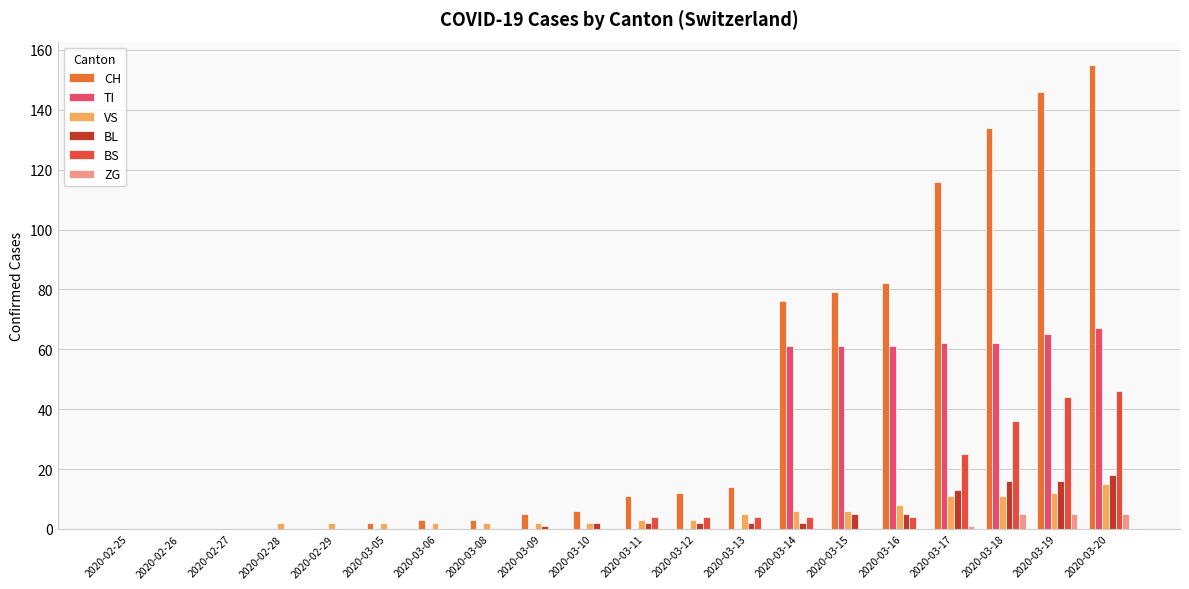

How many series are shown in this chart?

6